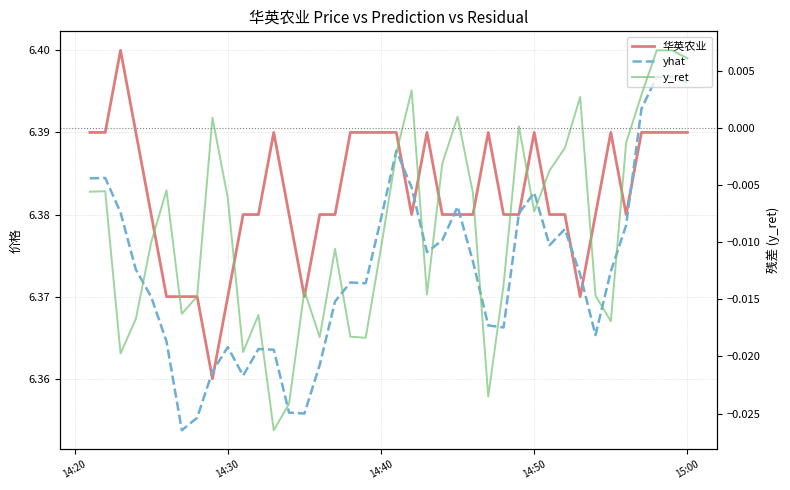

Is the value of 华英农业 at 12 greater than the value of y_ret at 32?

Yes